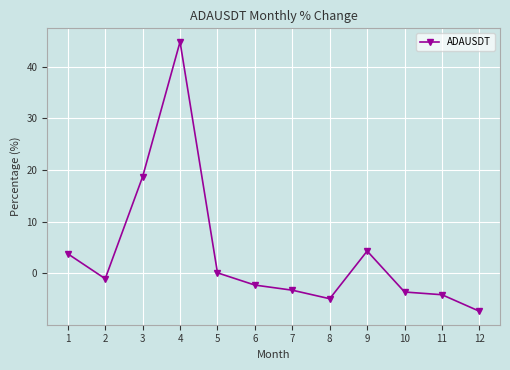

Between 6 and 10, which is larger?

6